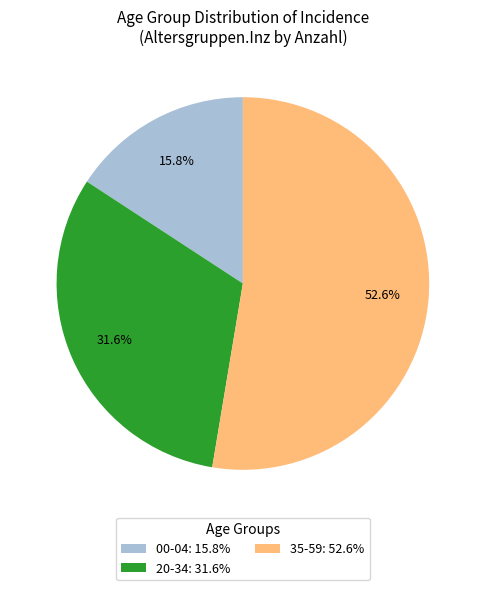

Which has a higher value, 00-04: 15.8% or 20-34: 31.6%?

20-34: 31.6%